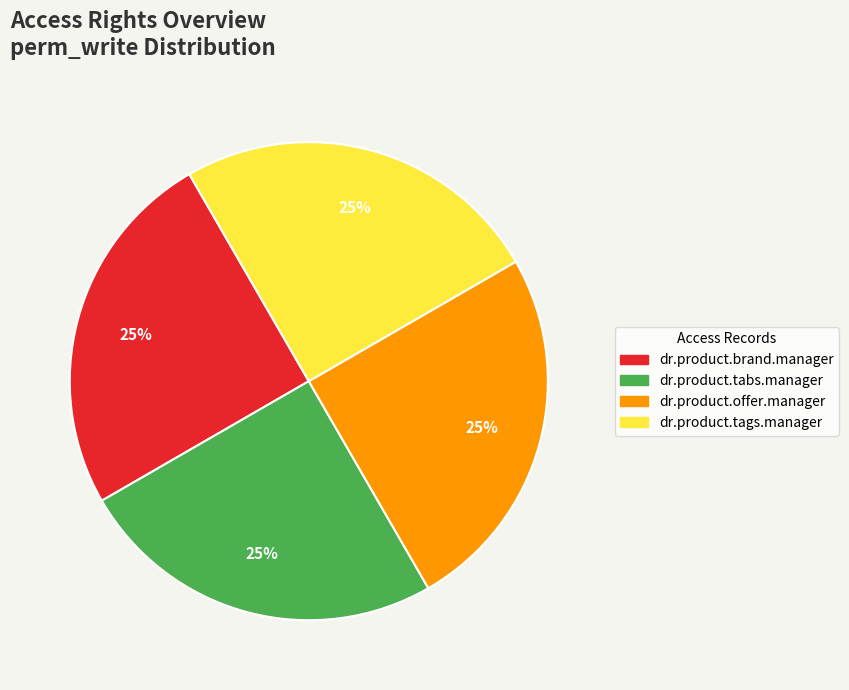

Is there a majority slice in this chart?

No